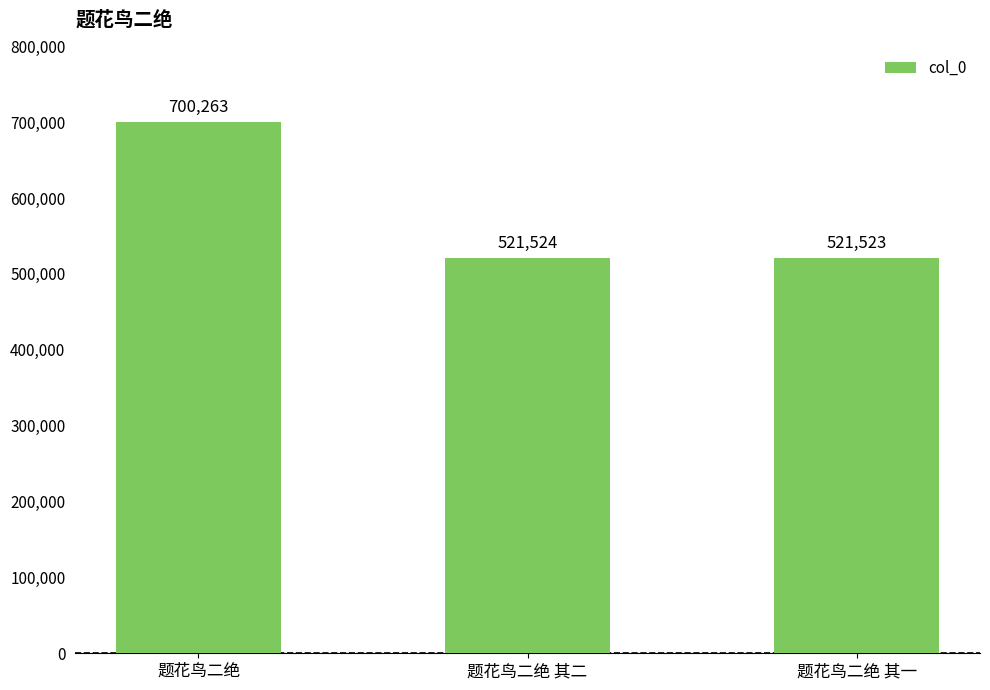

Where is the data nearest to the value 610893?

题花鸟二绝 其二